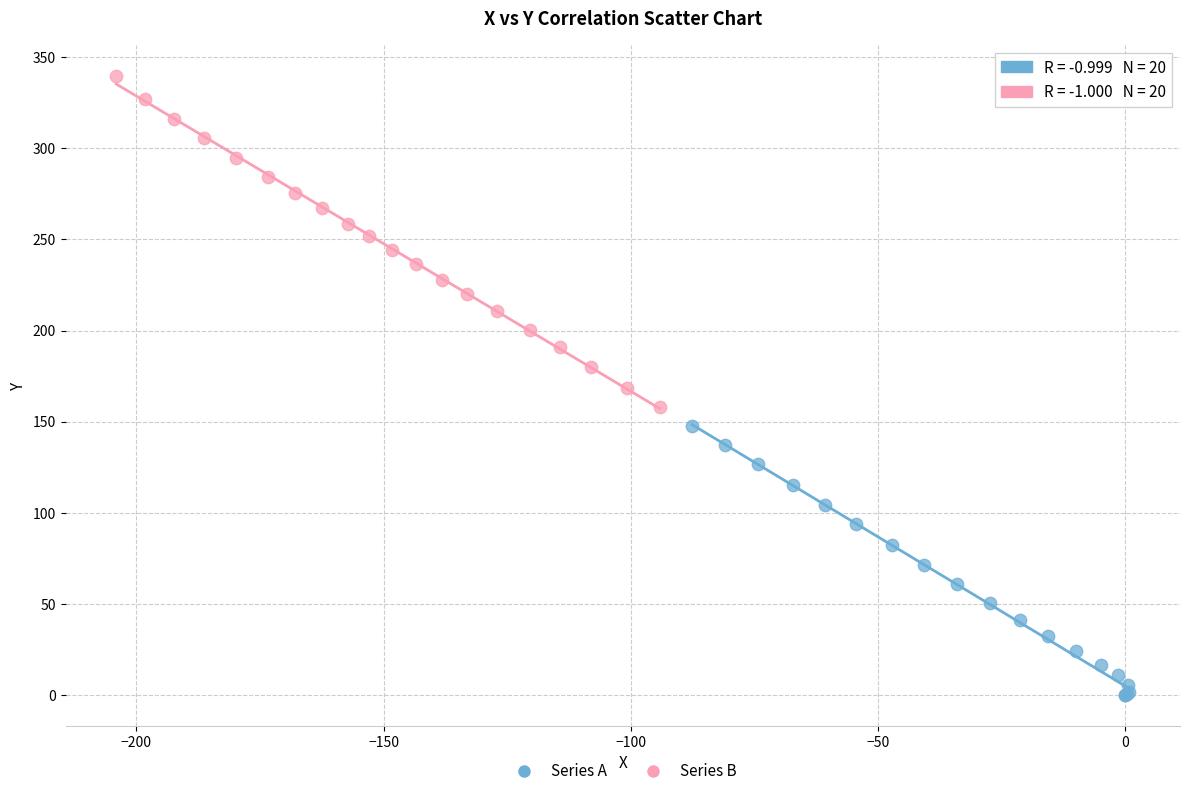

Which series has the largest Y range (max minus min)?

Series B